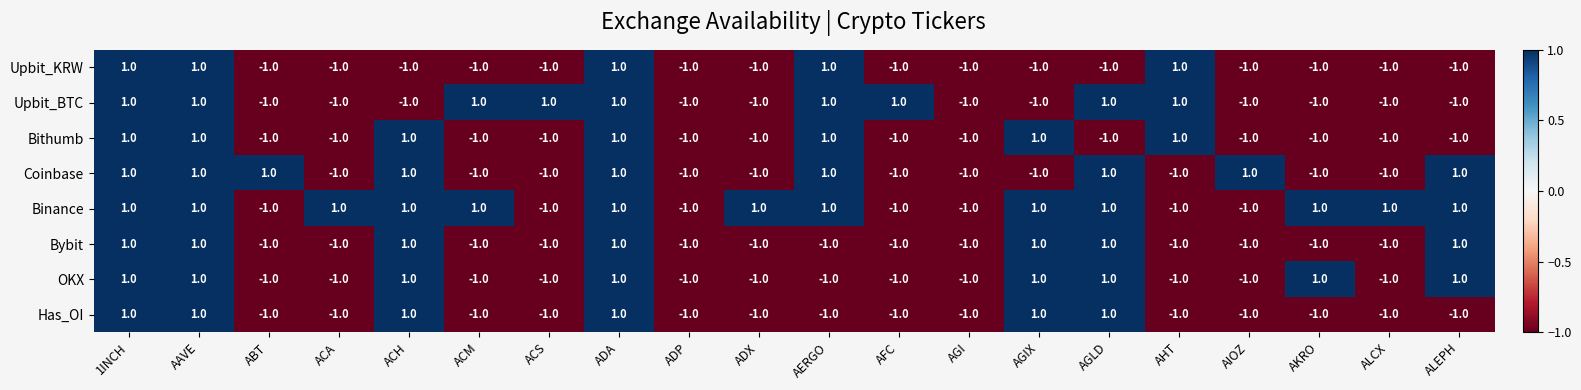

How many series are shown in this chart?

8